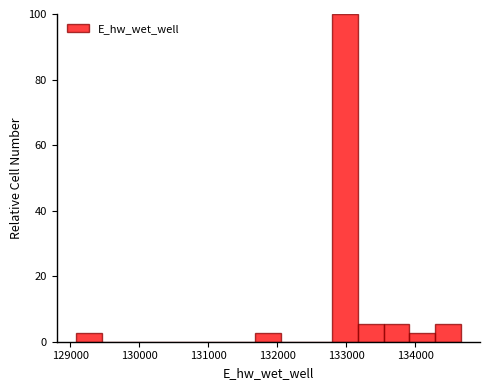

Read against the x-axis, roughly where is the centre of the tallest bar?

133000